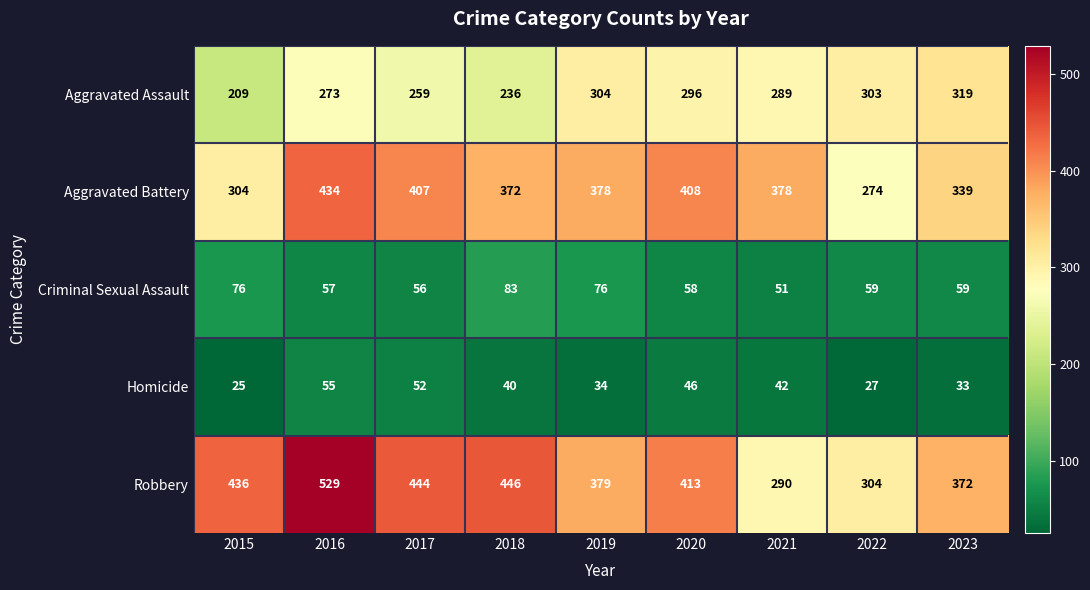

The value of Aggravated Battery at 2018 is 541. True or false?

False